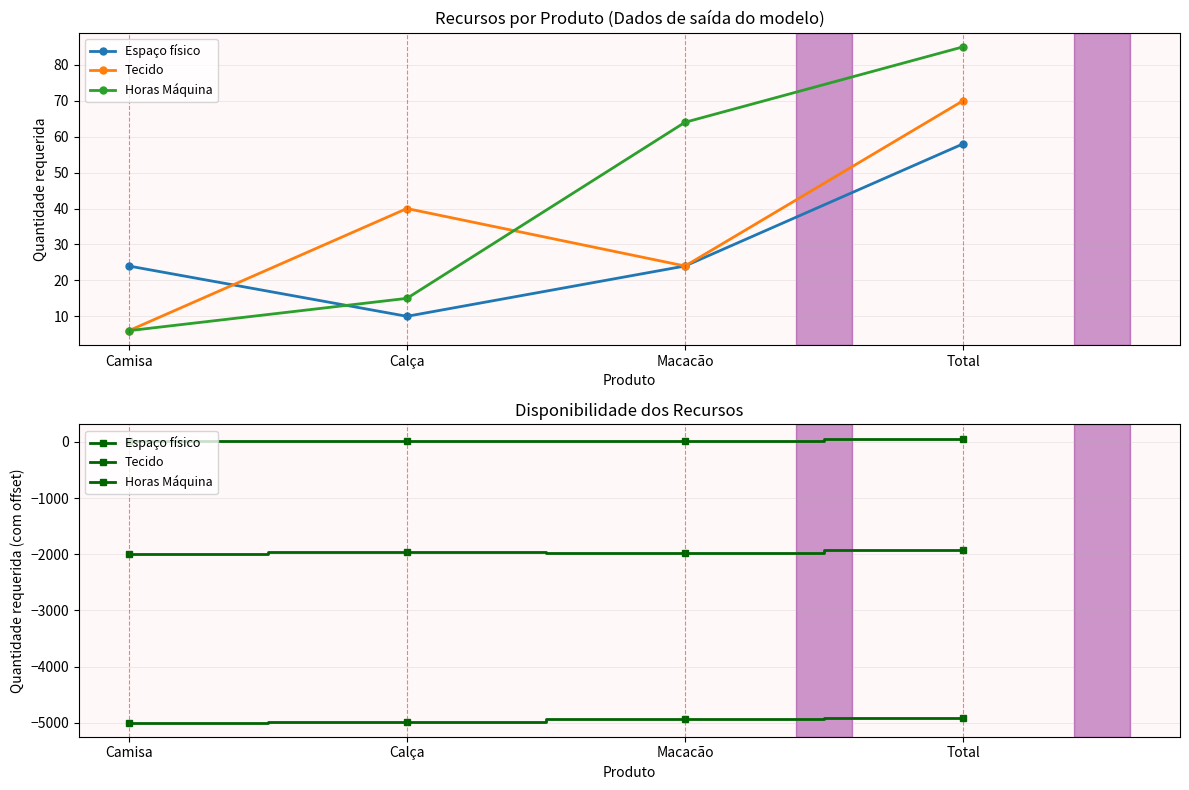

What are all the series names shown in the legend?

Espaço físico, Tecido, Horas Máquina